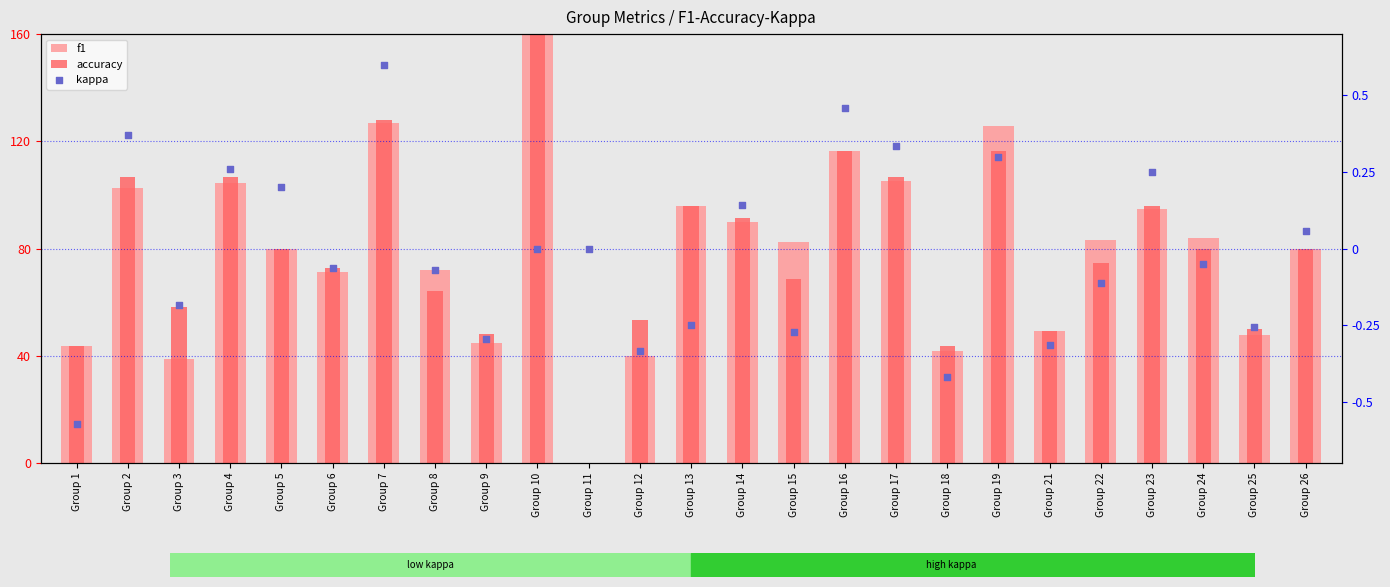

Is the value of kappa at Group 4 greater than the value of f1 at Group 24?

No